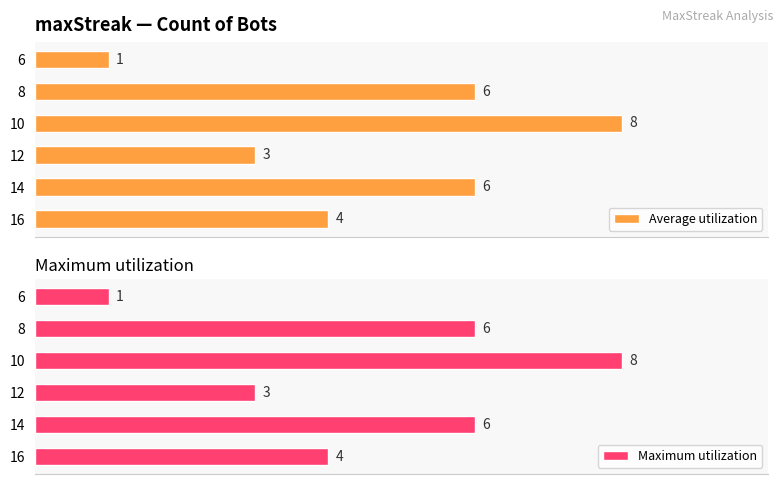

The Maximum utilization series shows 6 at 14. True or false?

True